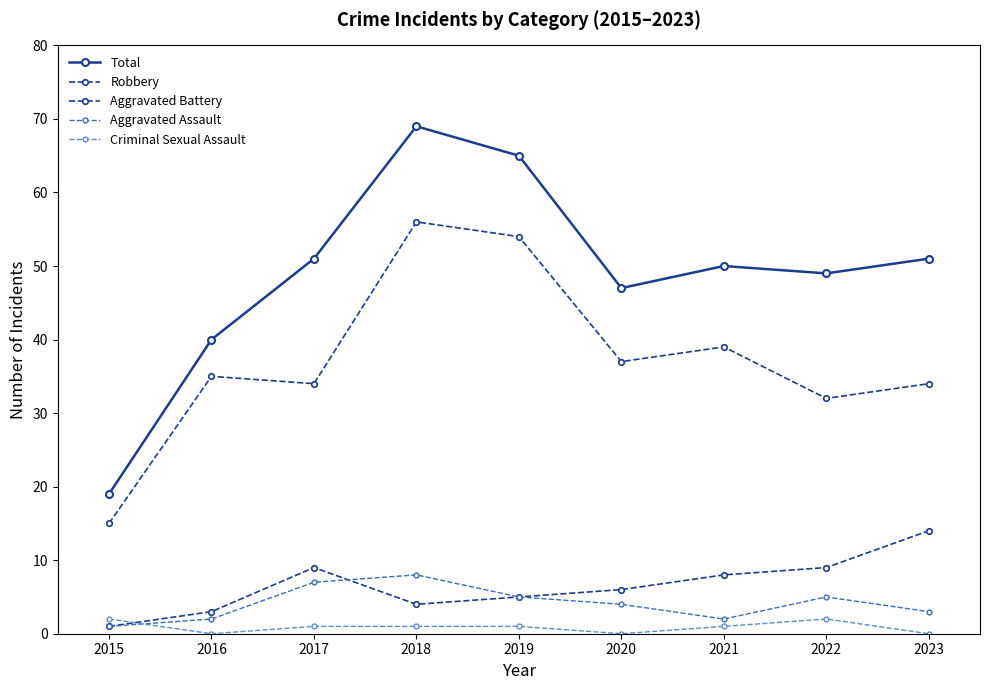

Reading left to right, transcribe all the data shown in this chart.

Total: 19	40	51	69	65	47	50	49	51
Robbery: 15	35	34	56	54	37	39	32	34
Aggravated Battery: 1	3	9	4	5	6	8	9	14
Aggravated Assault: 1	2	7	8	5	4	2	5	3
Criminal Sexual Assault: 2	0	1	1	1	0	1	2	0